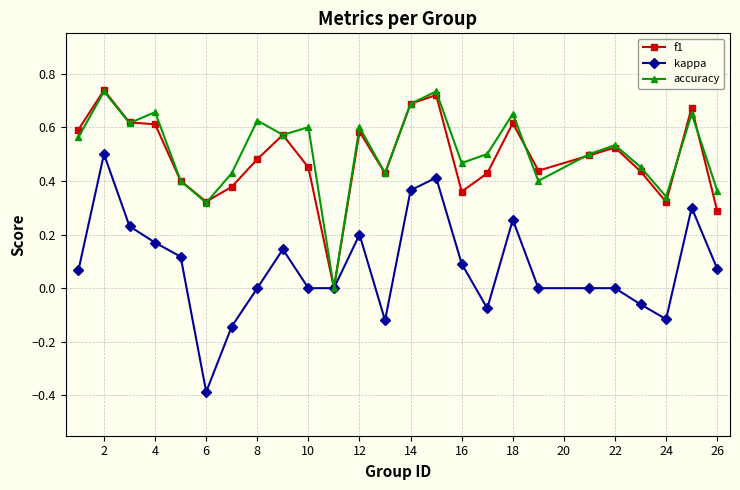

What is the minimum value shown in the chart?

-0.4